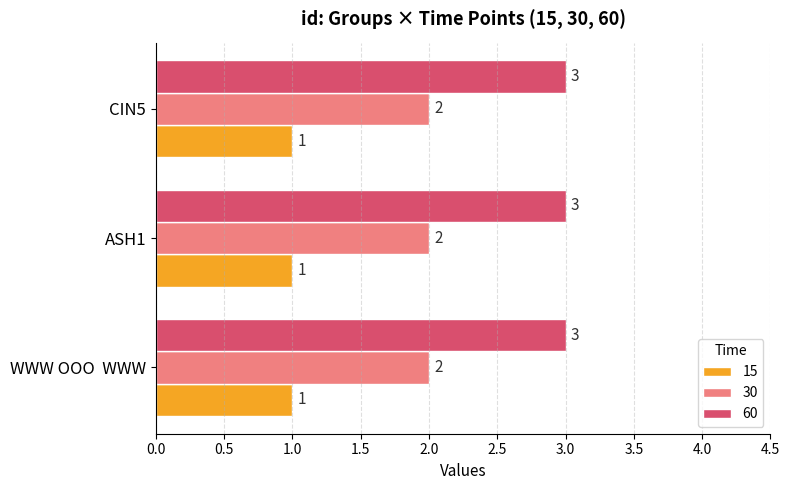

Which series has the largest total across all categories?

60